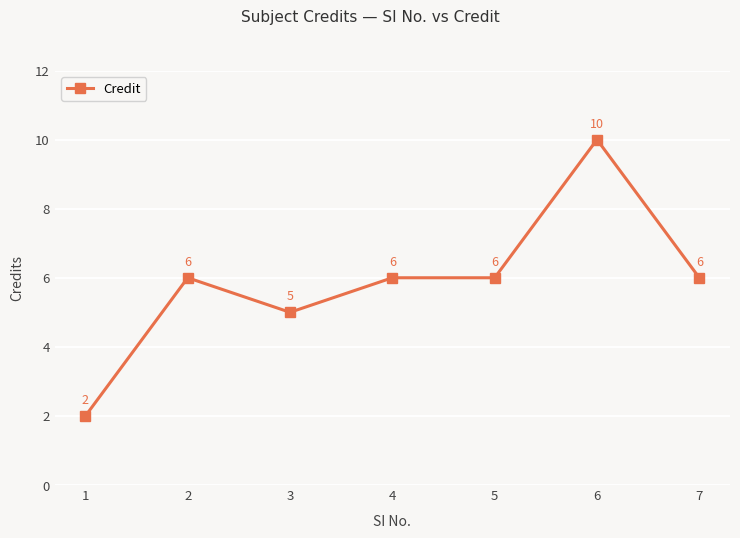

Is it true that the value at 5 is 6?

True